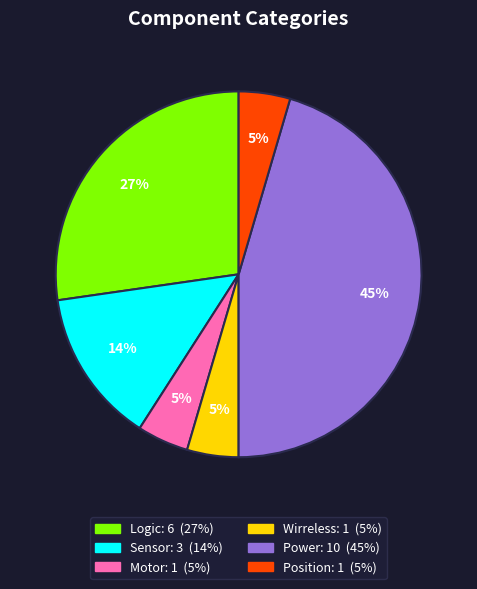

To the nearest percent, what is the average slice percentage?

17%